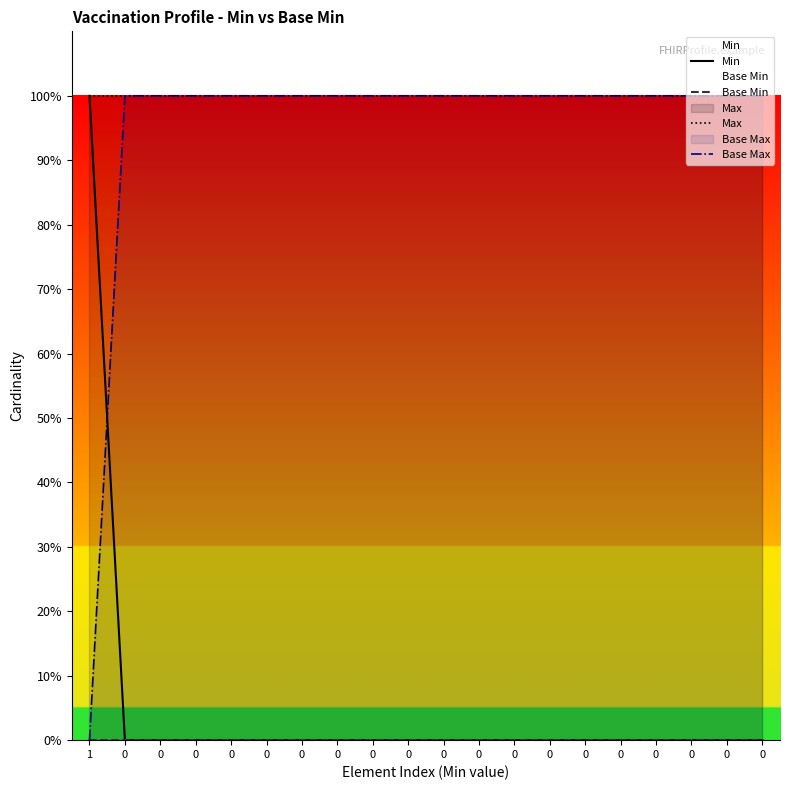

Does the chart display data point markers on the line(s)?

No